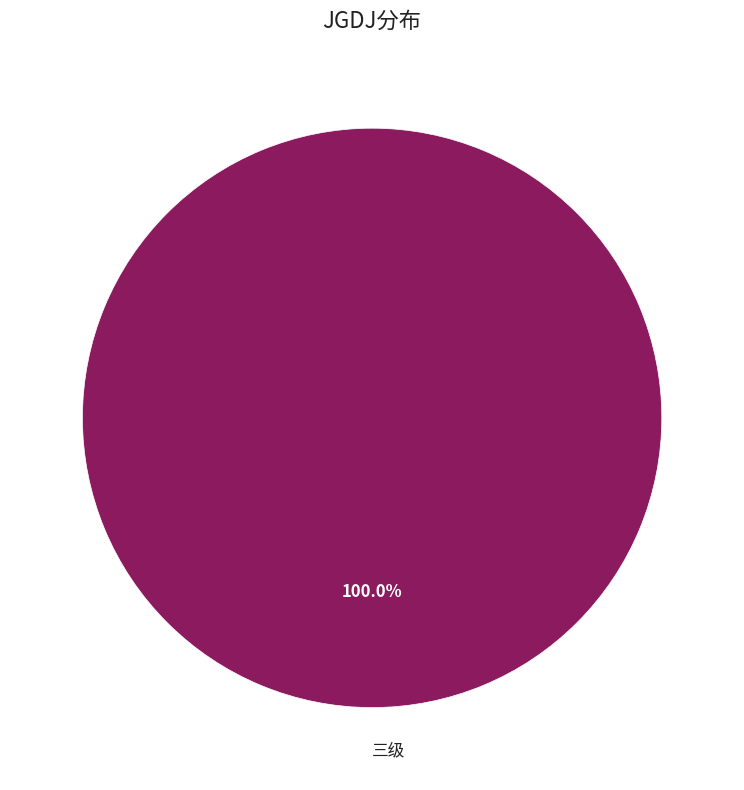

How many slices are in this pie chart?

1